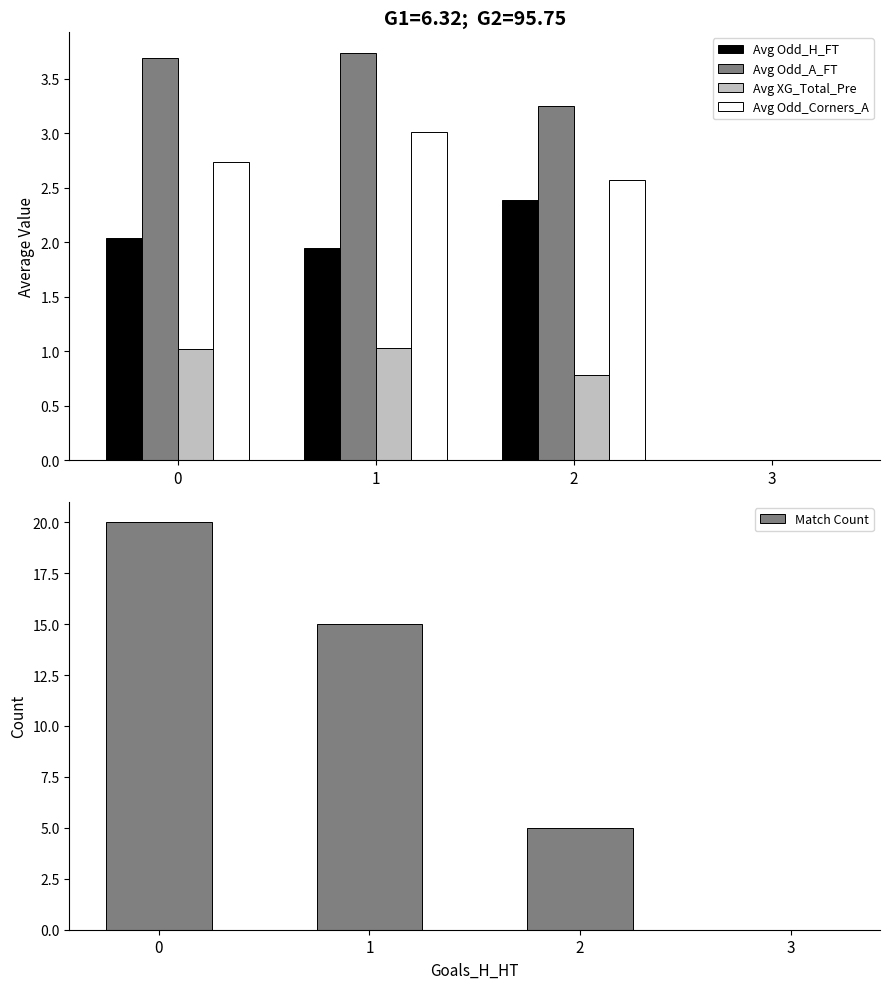

Rank the series at 3 from highest to lowest value.

Avg Odd_H_FT, Avg Odd_A_FT, Avg XG_Total_Pre, Avg Odd_Corners_A, Match Count